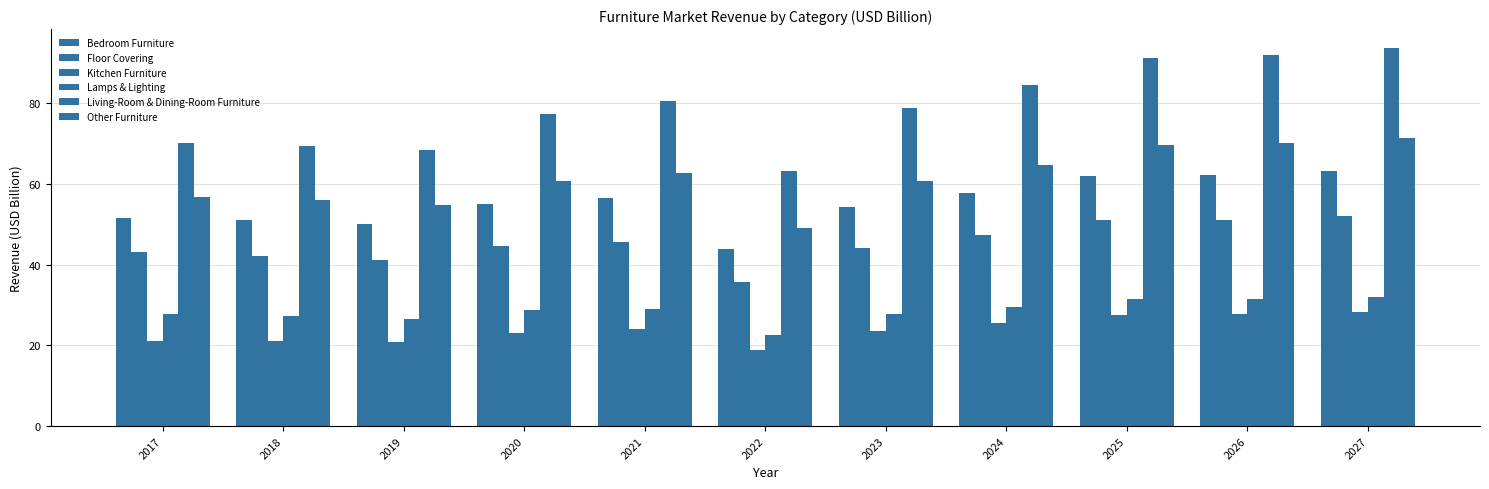

How many groups of bars are there?

11